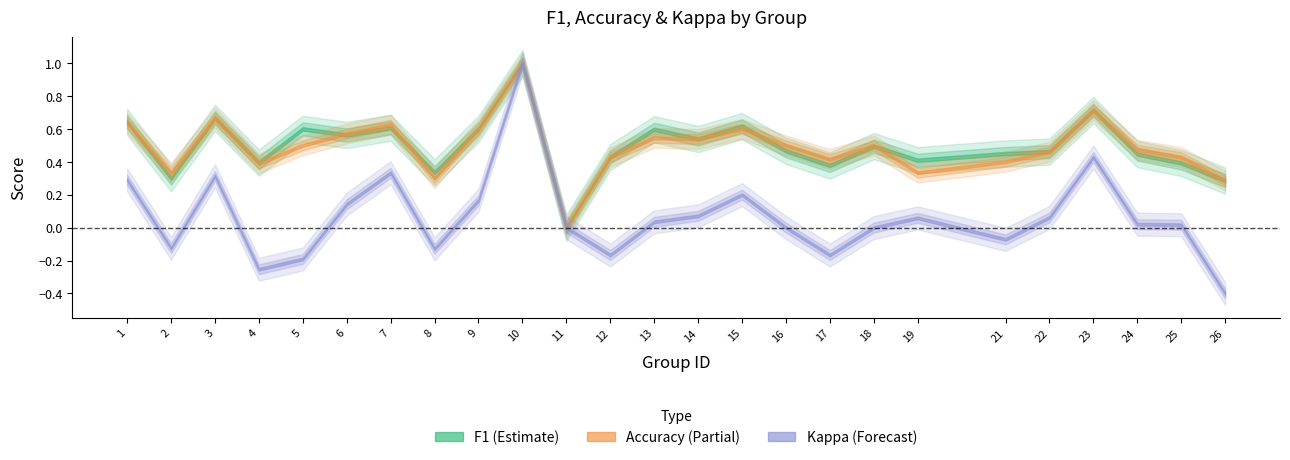

Reading left to right, extract all data points from this chart.

f1: 1=0.6	2=0.3	3=0.7	4=0.4	5=0.6	6=0.6	7=0.6	8=0.3	9=0.6	10=1.0	11=0.0	12=0.4	13=0.6	14=0.5	15=0.6	16=0.5	17=0.4	18=0.5	19=0.4	21=0.5	22=0.5	23=0.7	24=0.4	25=0.4	26=0.3
accuracy: 1=0.6	2=0.3	3=0.7	4=0.4	5=0.5	6=0.6	7=0.6	8=0.3	9=0.6	10=1.0	11=0.0	12=0.4	13=0.5	14=0.5	15=0.6	16=0.5	17=0.4	18=0.5	19=0.3	21=0.4	22=0.5	23=0.7	24=0.5	25=0.4	26=0.3
kappa: 1=0.3	2=-0.1	3=0.3	4=-0.3	5=-0.2	6=0.1	7=0.3	8=-0.1	9=0.2	10=1.0	11=0.0	12=-0.2	13=0.0	14=0.1	15=0.2	16=0.0	17=-0.2	18=0.0	19=0.1	21=-0.1	22=0.1	23=0.4	24=0.0	25=0.0	26=-0.4